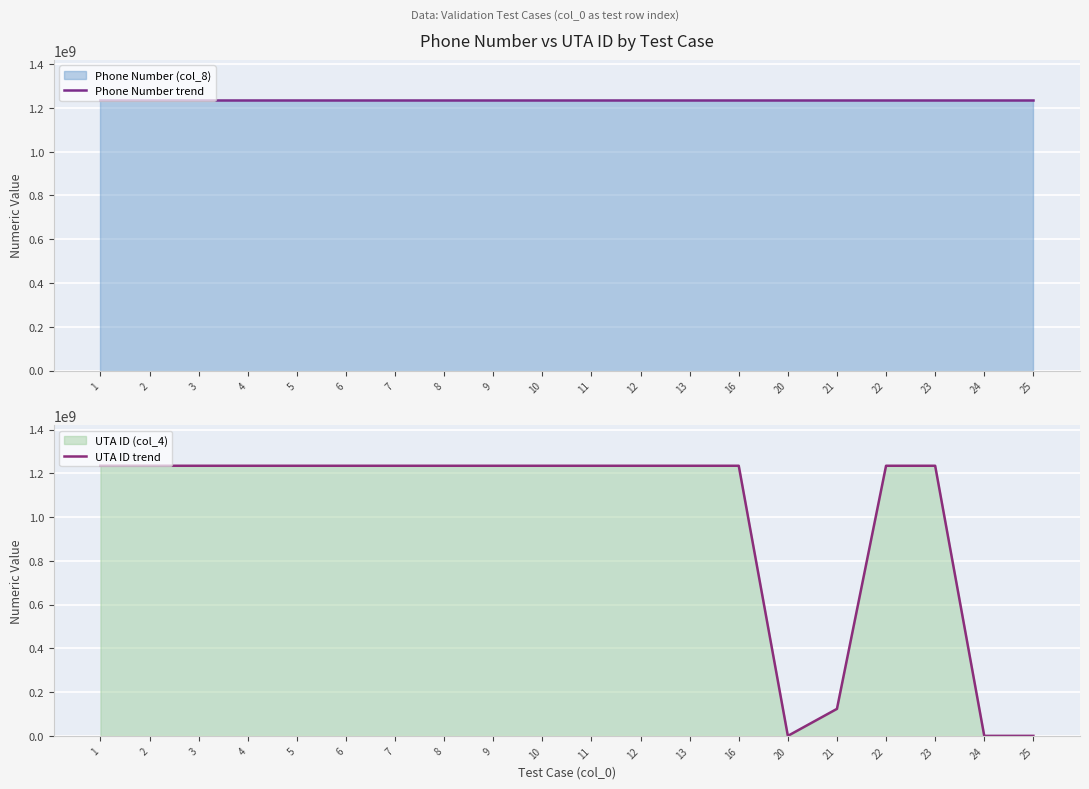

Reading right to left, extract all data points from this chart.

Phone Number trend: 25=1234567890	24=1234567890	23=1234567890	22=1234567890	21=1234567890	20=1234567890	16=1234567890	13=1234567890	12=1234567890	11=1234567890	10=1234567890	9=1234567890	8=1234567890	7=1234567890	6=1234567890	5=1234567890	4=1234567890	3=1234567890	2=1234567890	1=1234567890
UTA ID trend: 25=0	24=0	23=1234567890	22=1234567890	21=123456789	20=0	16=1234567890	13=1234567890	12=1234567890	11=1234567890	10=1234567890	9=1234567890	8=1234567890	7=1234567890	6=1234567890	5=1234567890	4=1234567890	3=1234567890	2=1234567890	1=1234567890